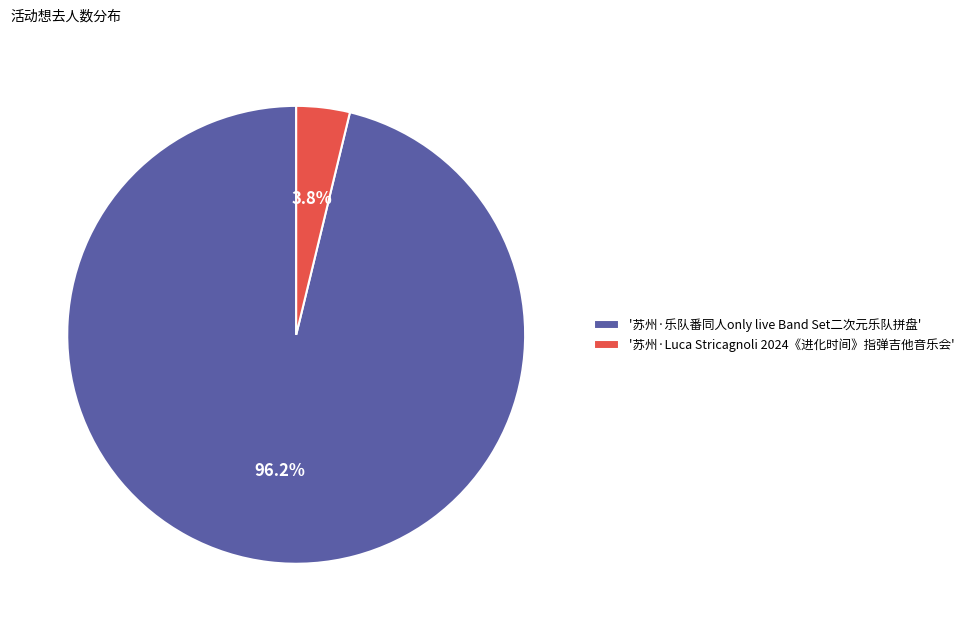

Which has a higher value, '苏州·乐队番同人only live Band Set二次元乐队拼盘' or '苏州·Luca Stricagnoli 2024《进化时间》指弹吉他音乐会'?

'苏州·乐队番同人only live Band Set二次元乐队拼盘'